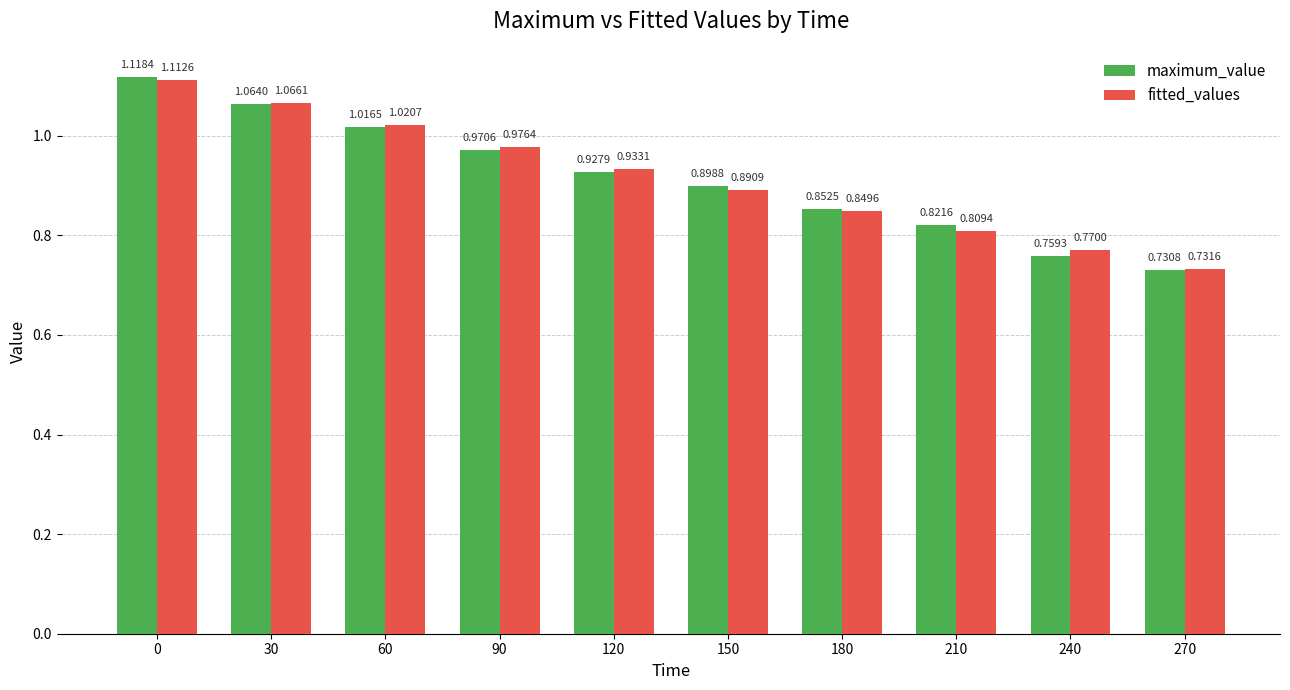

What is the sum of all maximum_value values?

9.2